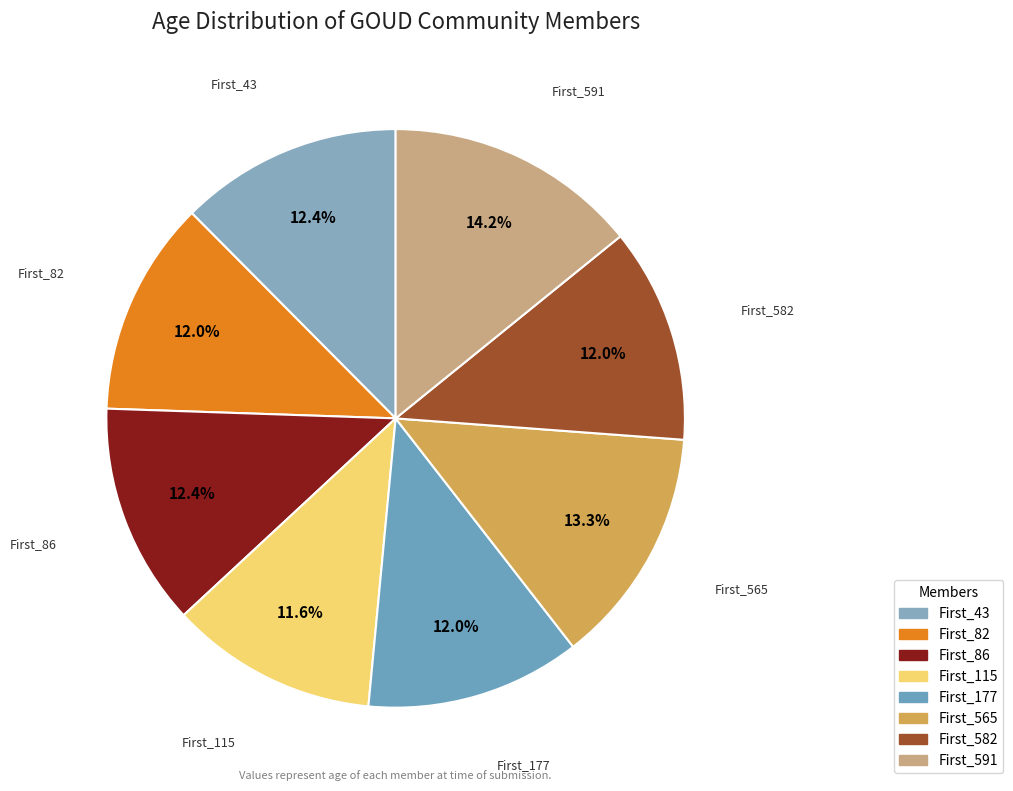

What is the smallest slice in the pie chart?

First_115